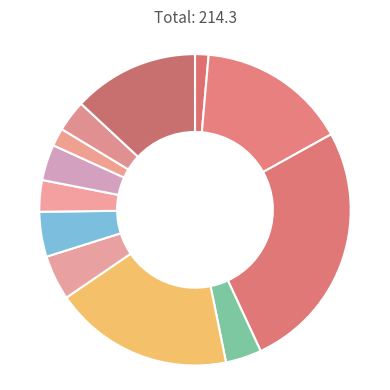

Count the number of slices in the pie.

12